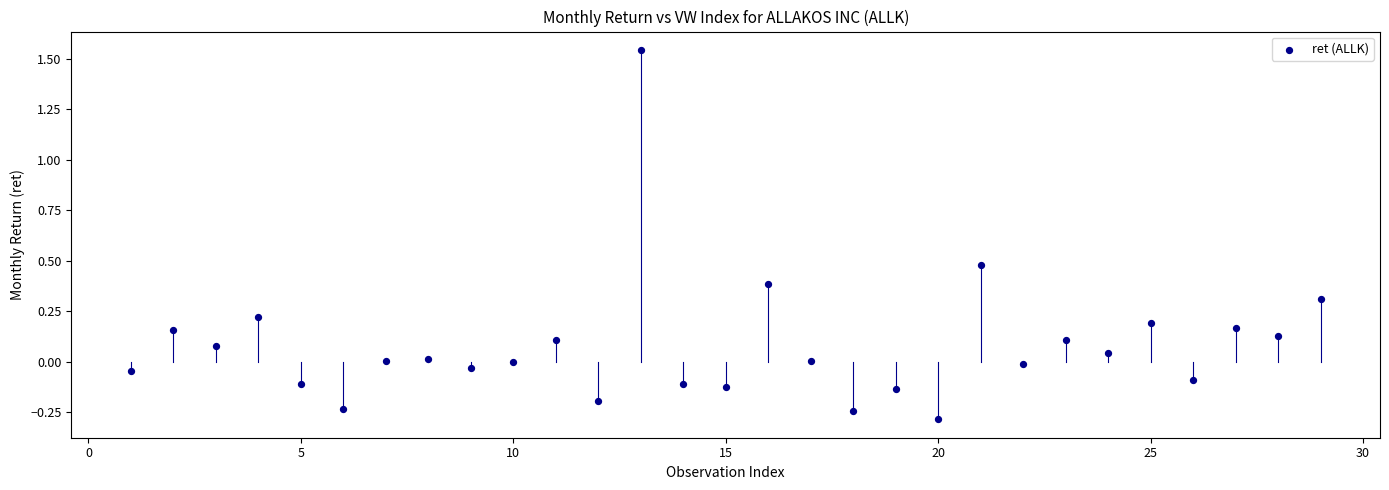

What is the range of X values (max minus min)?

28.0